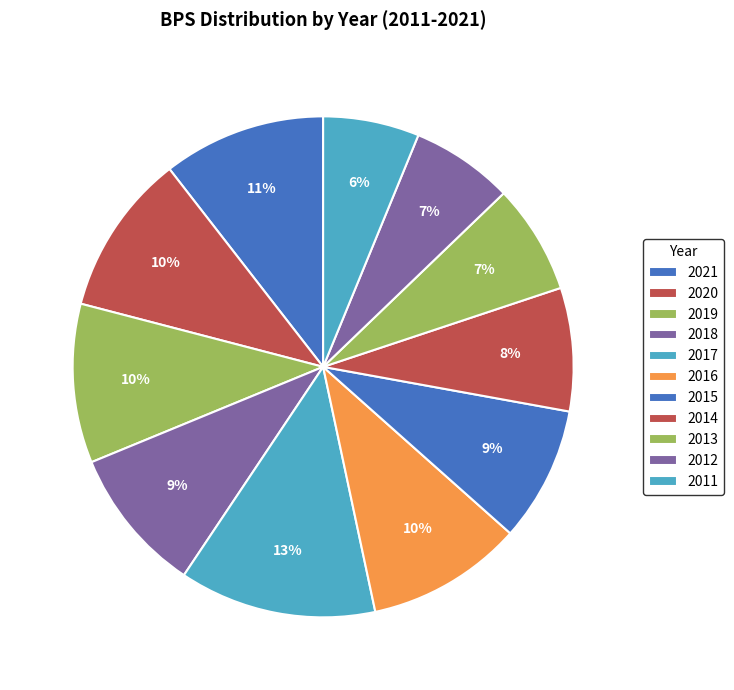

How much of the chart is everything except 2020?

89.6%